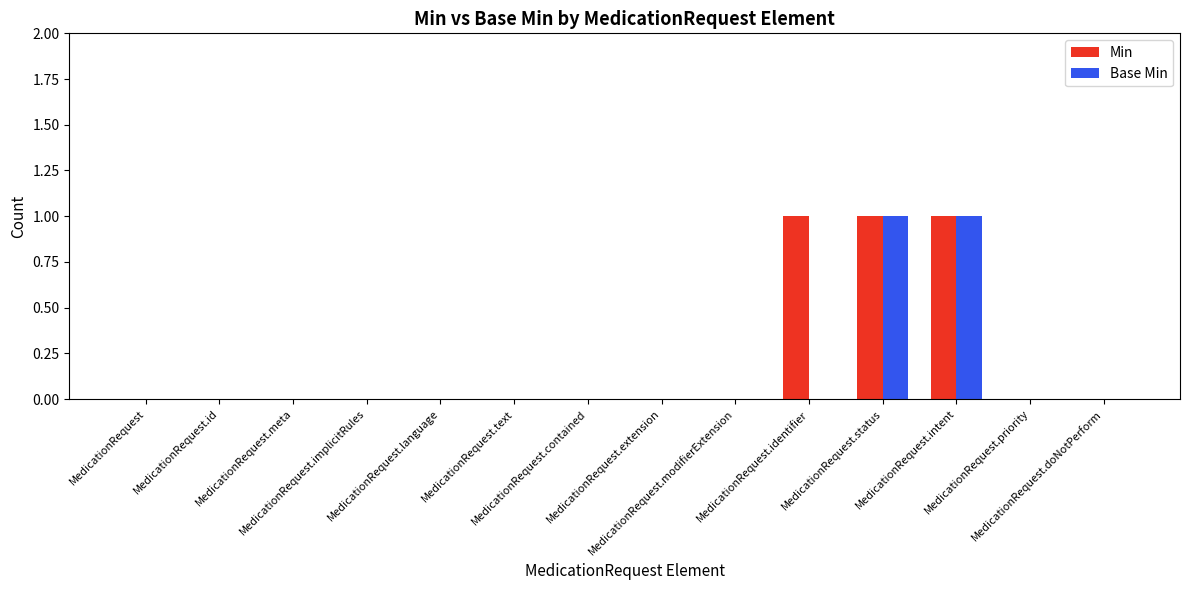

What is the sum of all Min values?

3